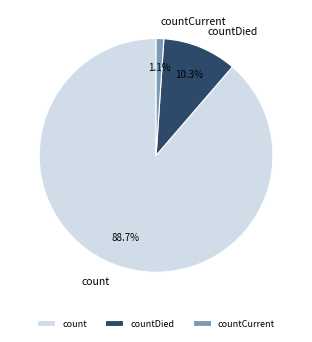

Does count represent more than half of the total?

Yes